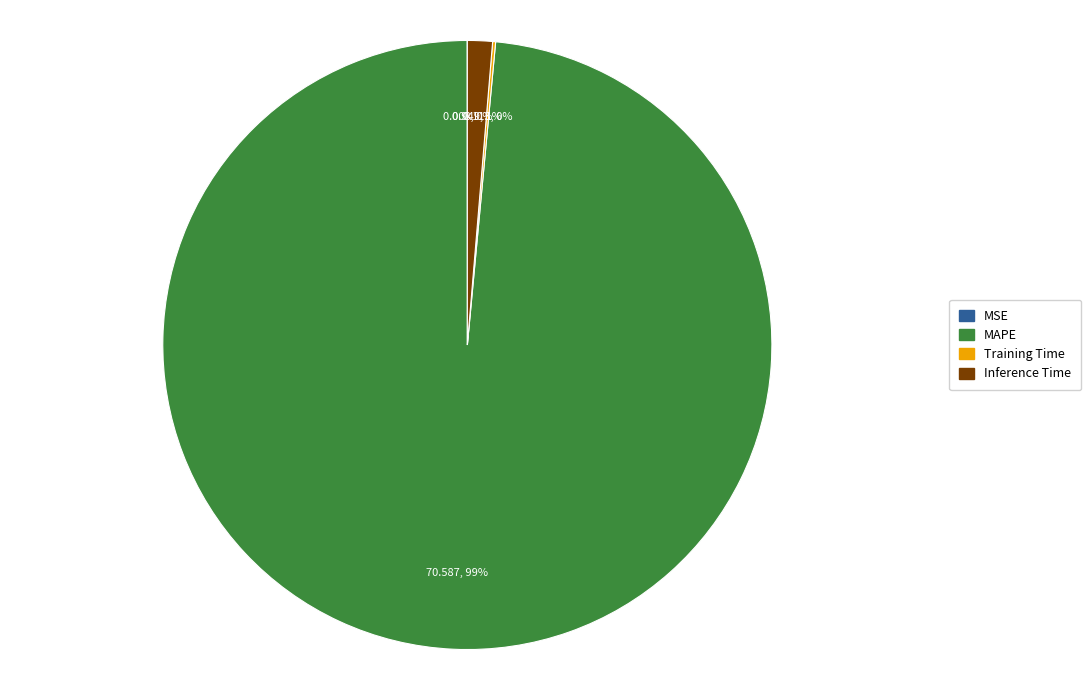

Which slice is the largest?

MAPE